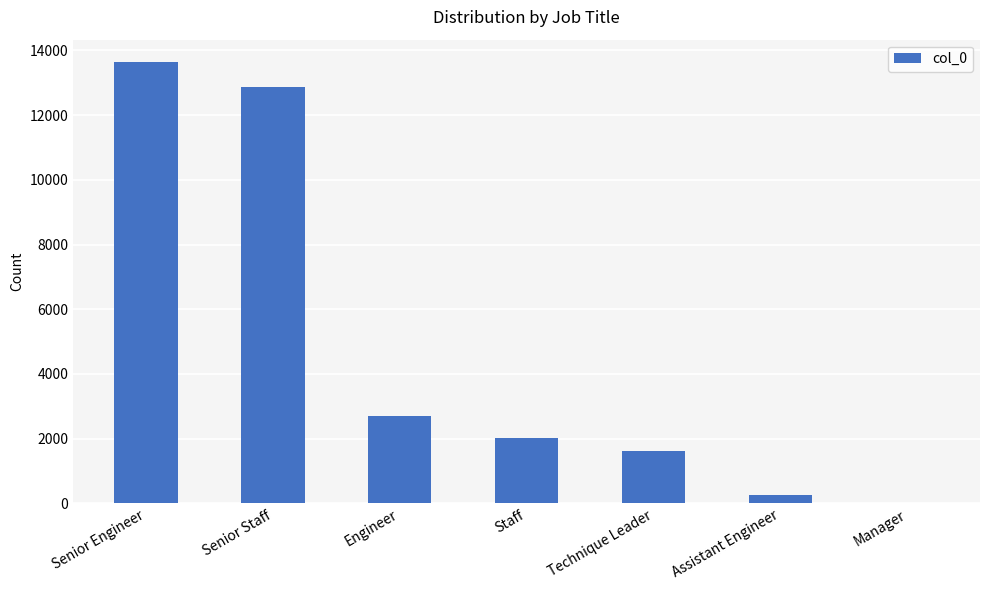

How many series are shown in this chart?

1